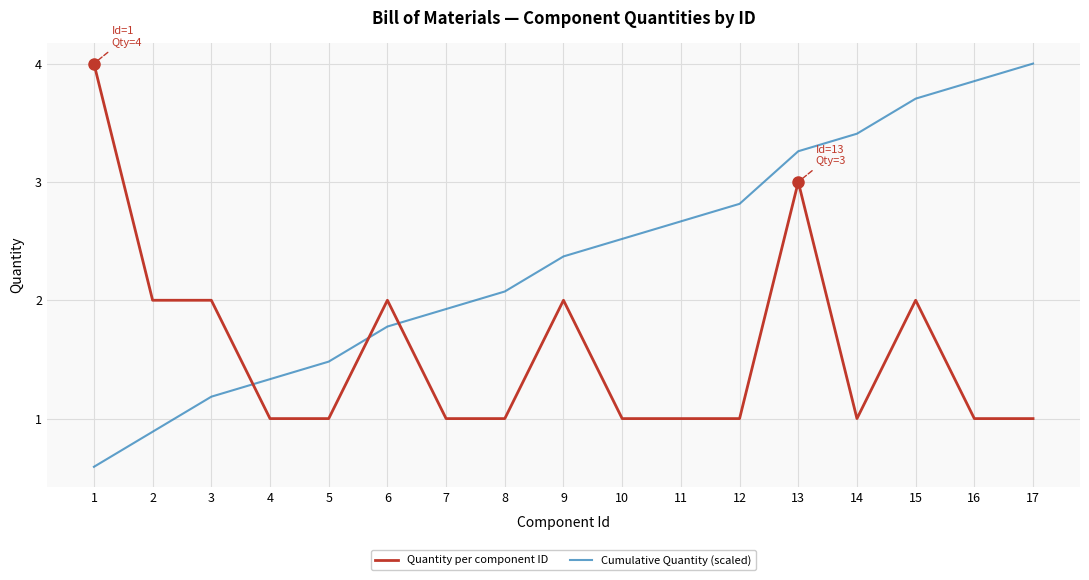

Is it true that Quantity per component ID equals 1.0 at 11?

True